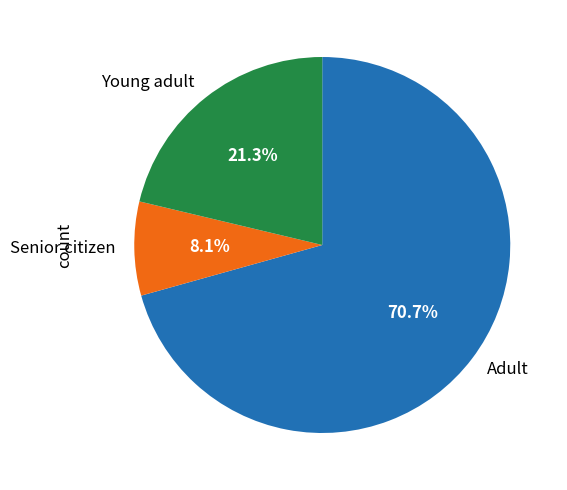

Which slice represents more than half of the pie?

Adult